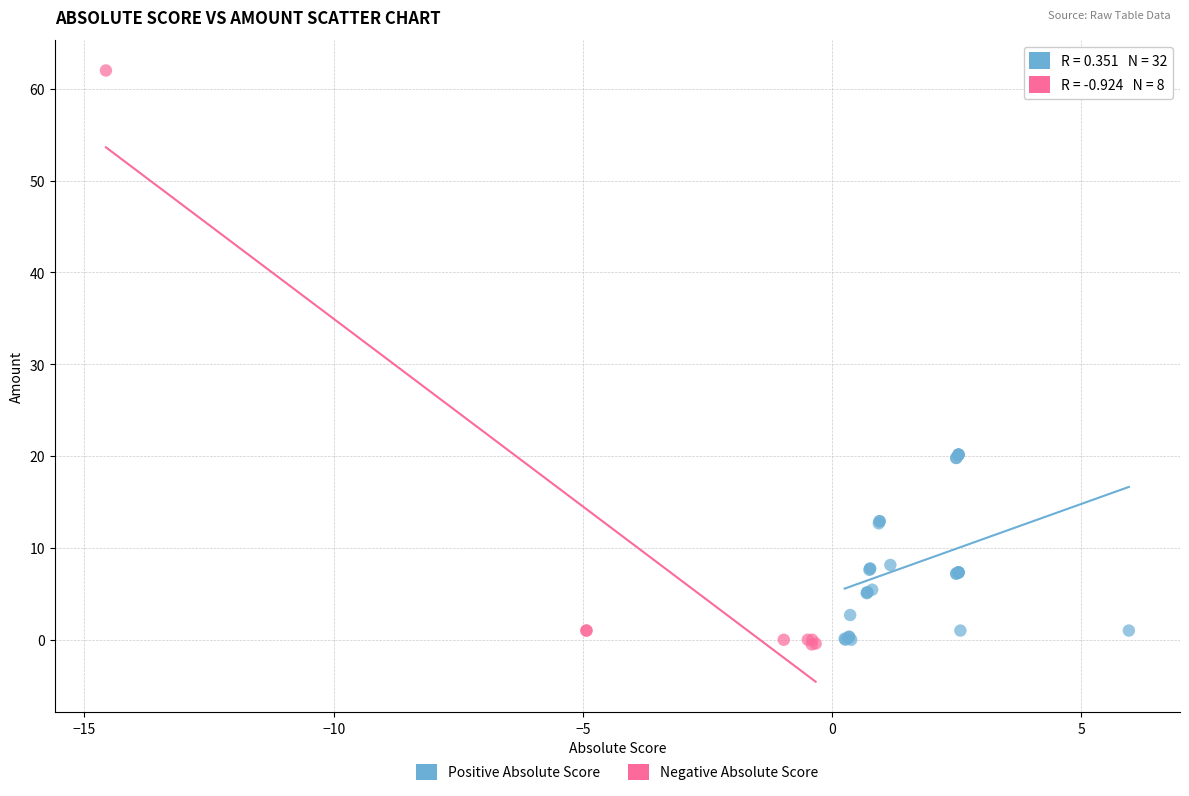

Which series contains the highest Y value?

Negative Absolute Score